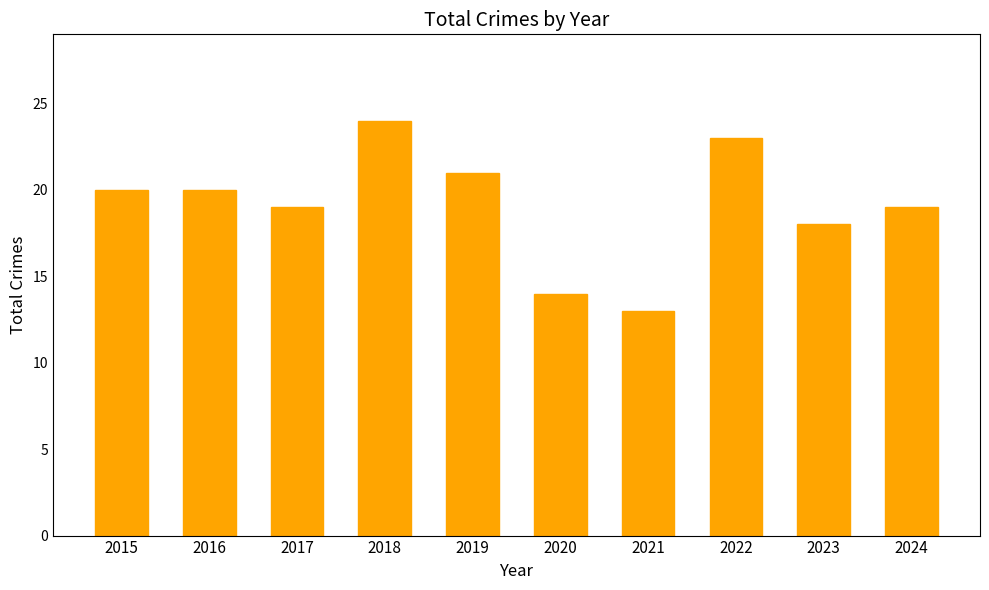

Is it true that the value at 2019 is 21?

True